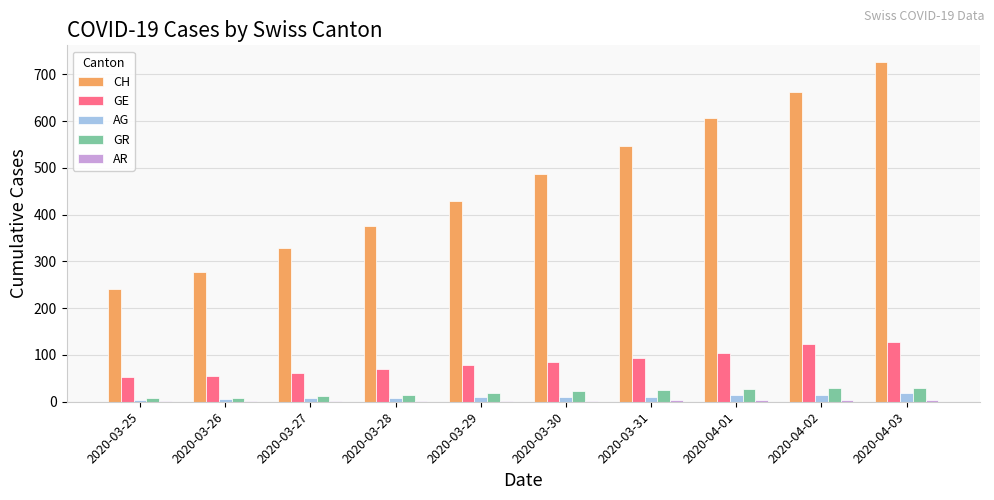

What is the sum of all GR values?

200